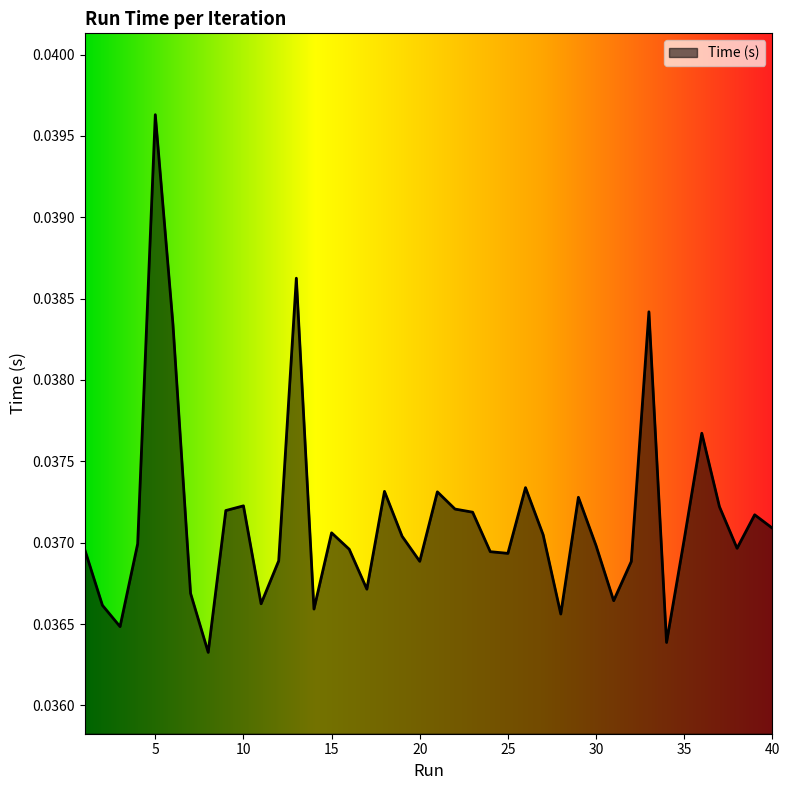

True or false: the data has more than 2 interior local peaks.

True